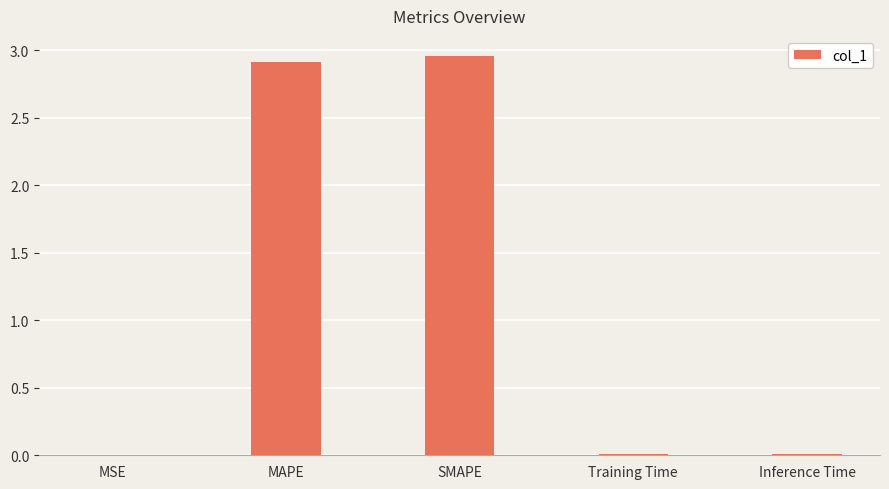

What is the sum of all values?

5.9